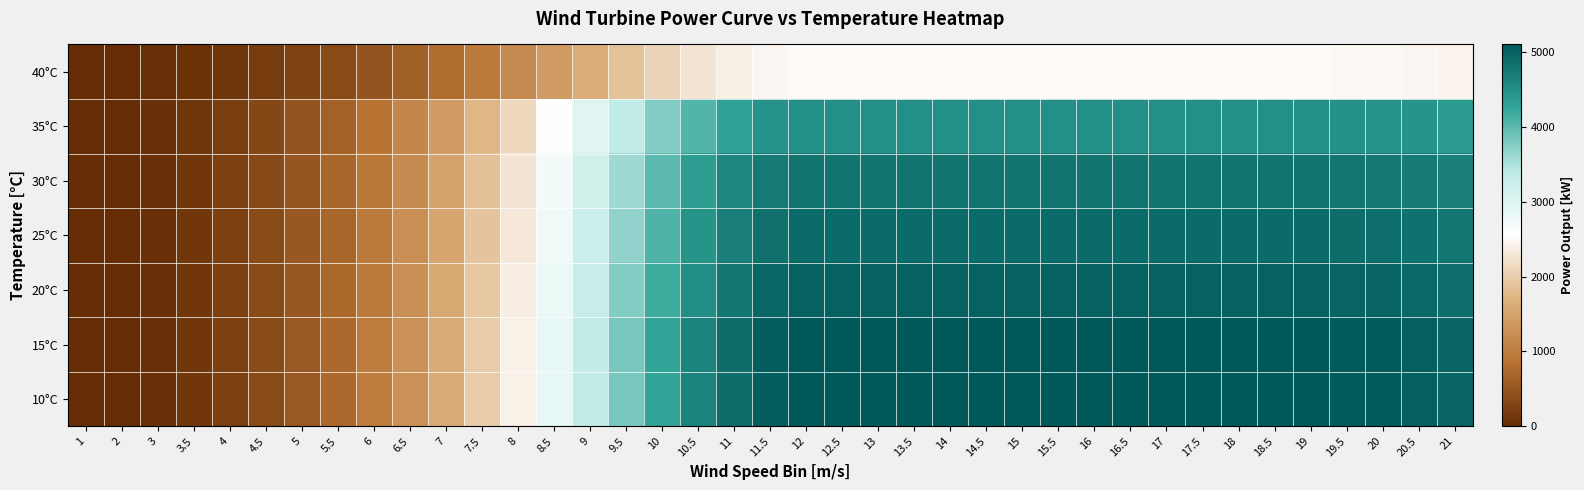

What is the spread (max minus min) of values at 9?

1707.9